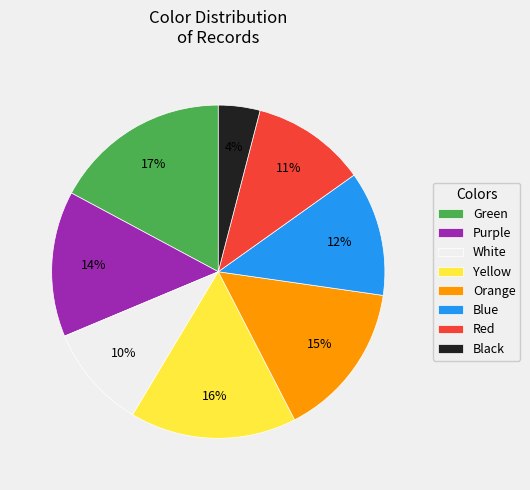

True or false: Purple accounts for 14% of the total.

True